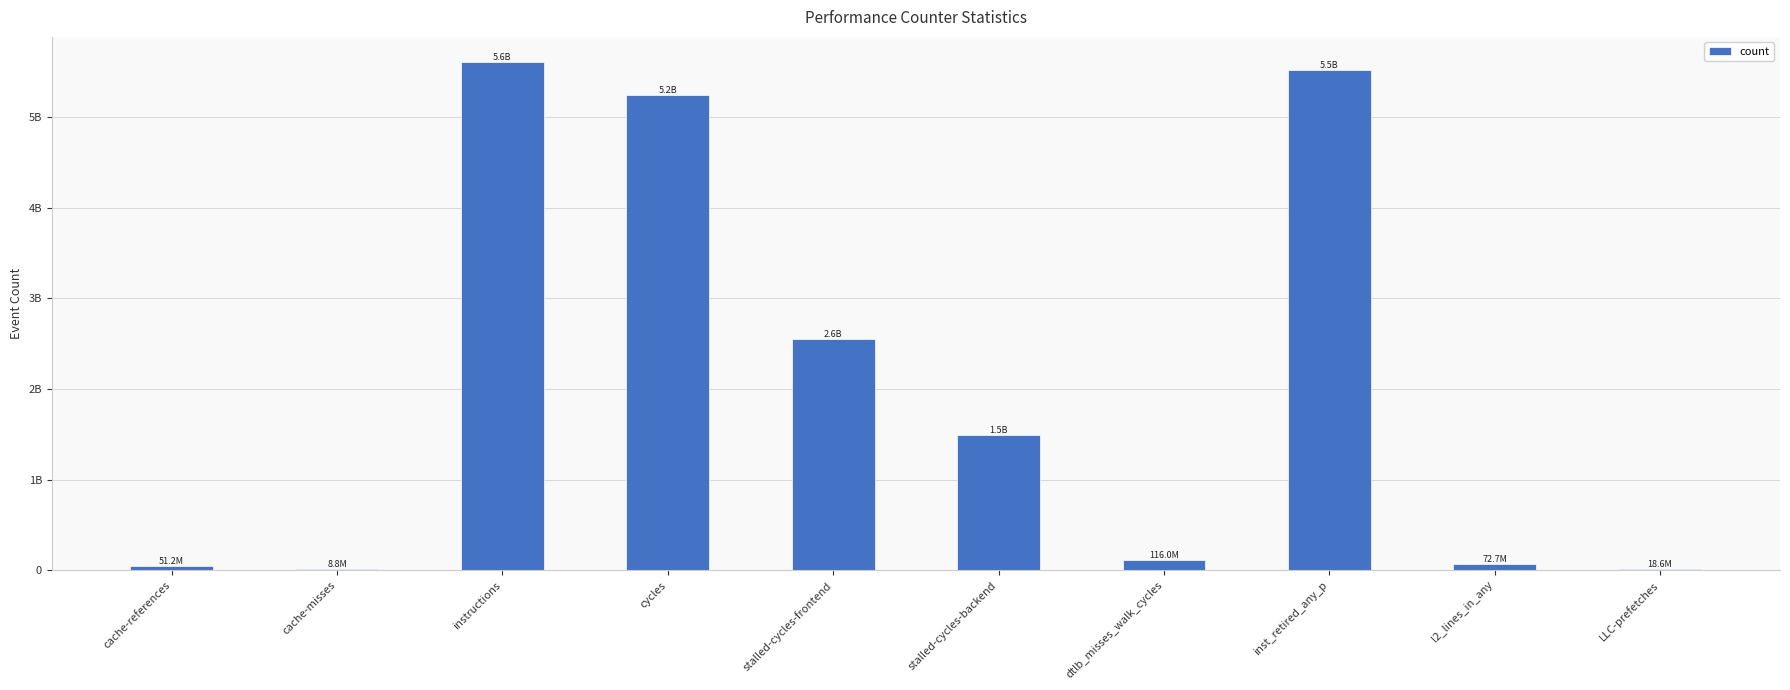

What is the difference between the maximum and minimum values?

5595920013